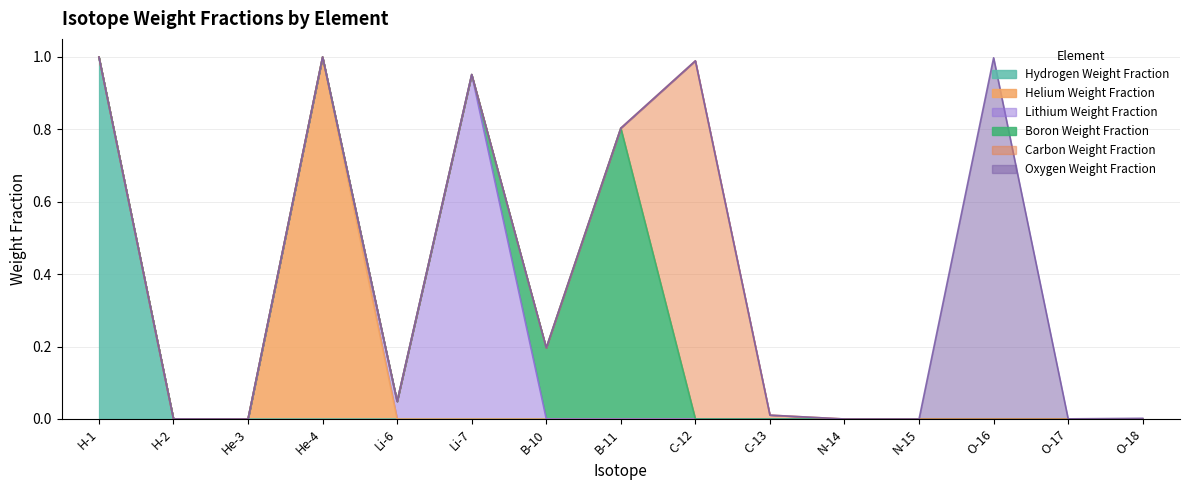

How many lines are shown in the chart?

6